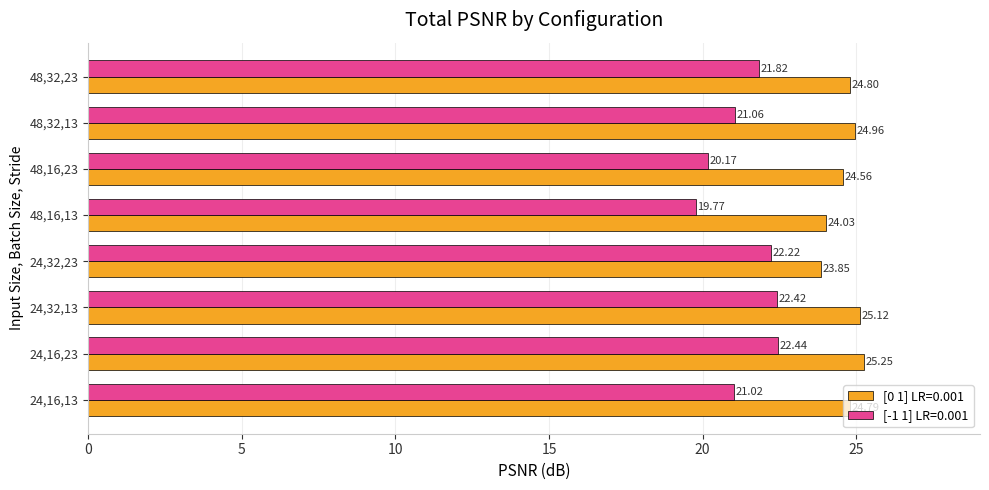

What is the smallest value displayed?

19.8